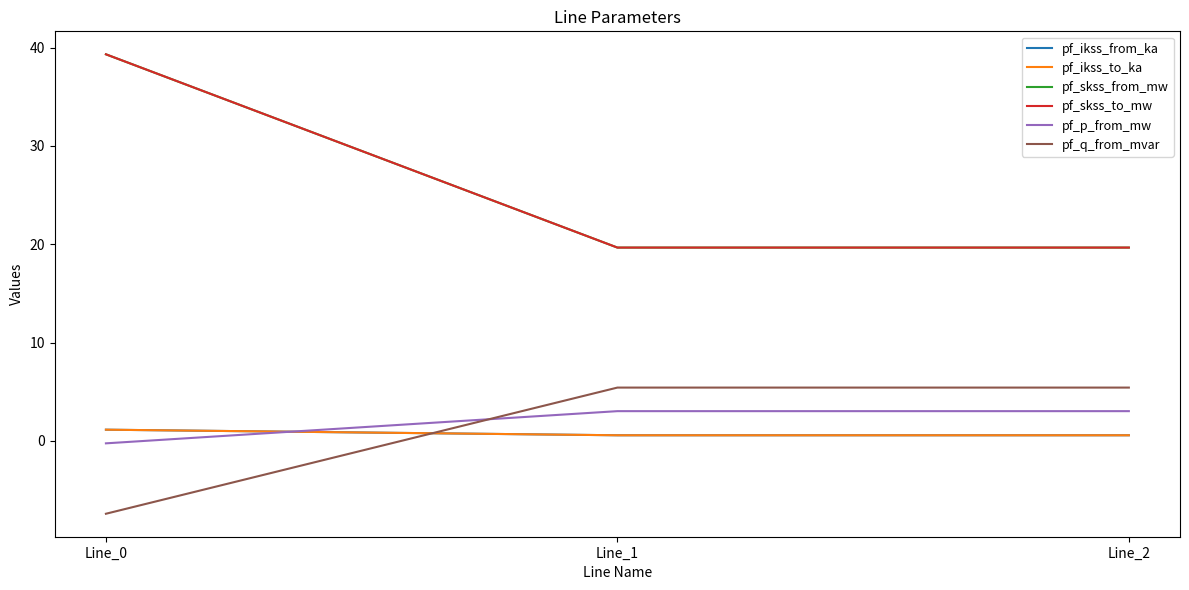

Does the chart display data point markers on the line(s)?

No